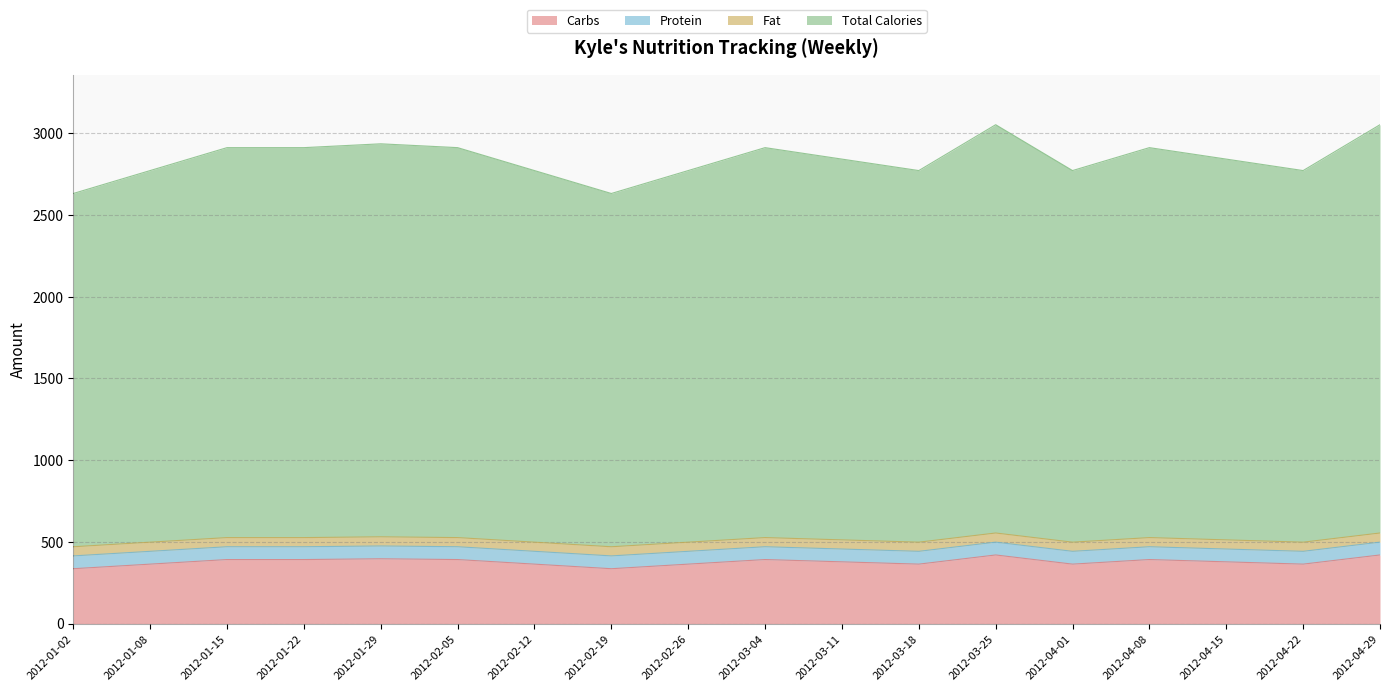

True or false: Carbs has a value of 183.0 at 2012-01-02.

False